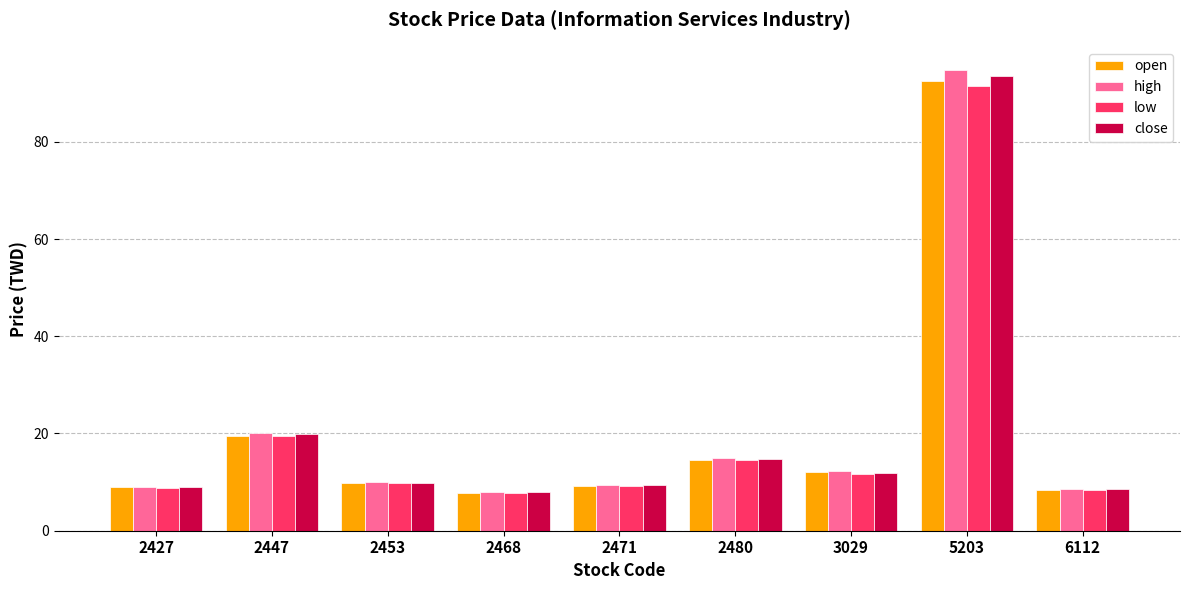

What is the minimum value shown in the chart?

7.7